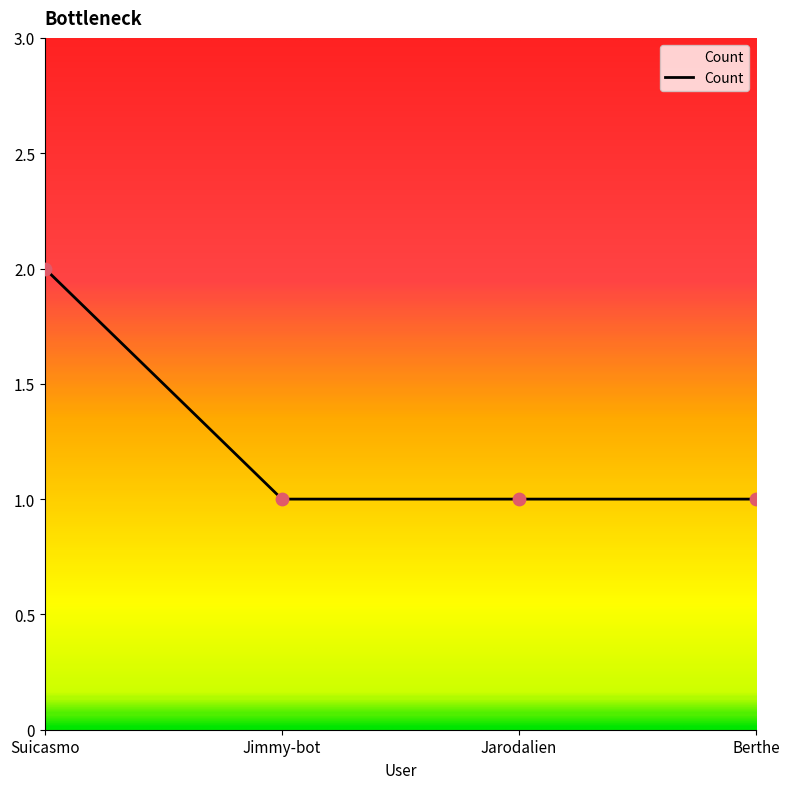

Which has a higher value, Suicasmo or Jimmy-bot?

Suicasmo